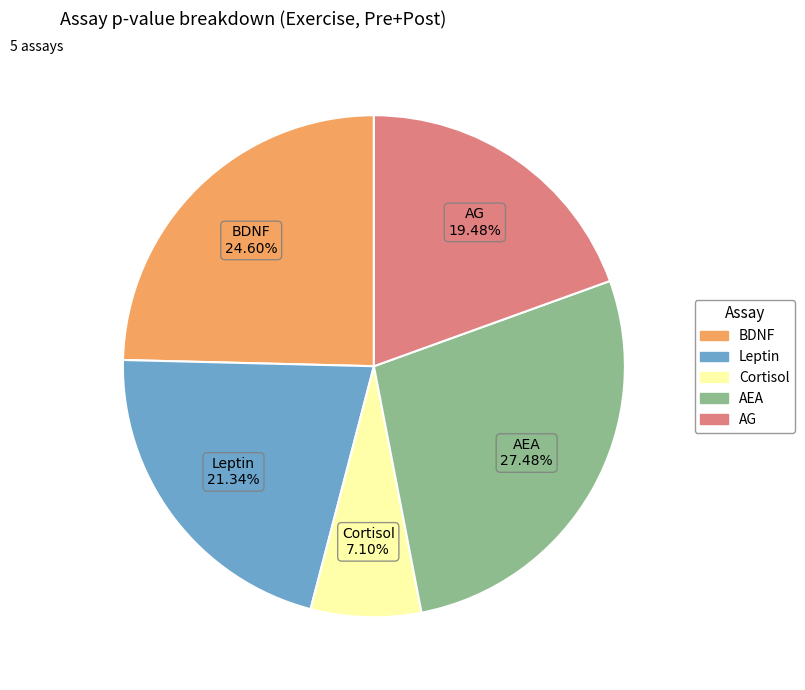

How many segments does this pie chart have?

5